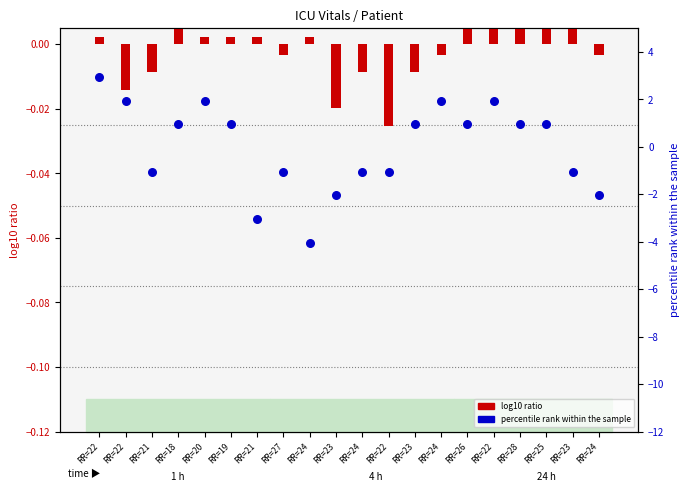

Which series has the largest total across all categories?

percentile rank within sample